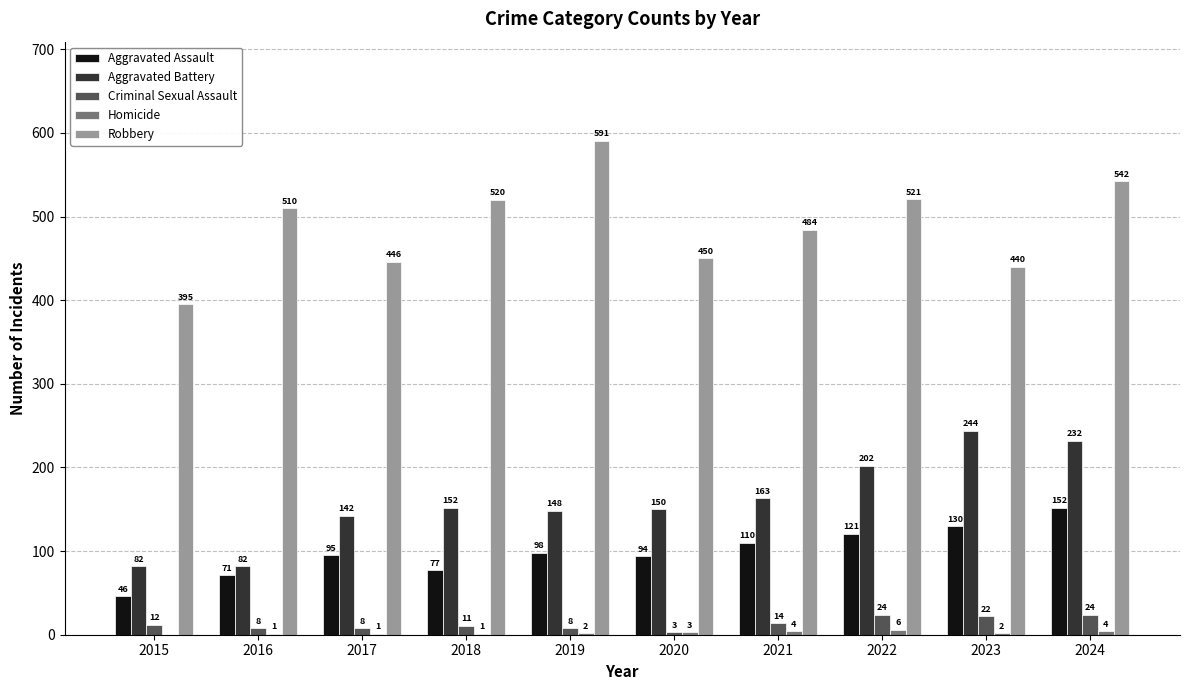

Count the number of categories in the chart.

10